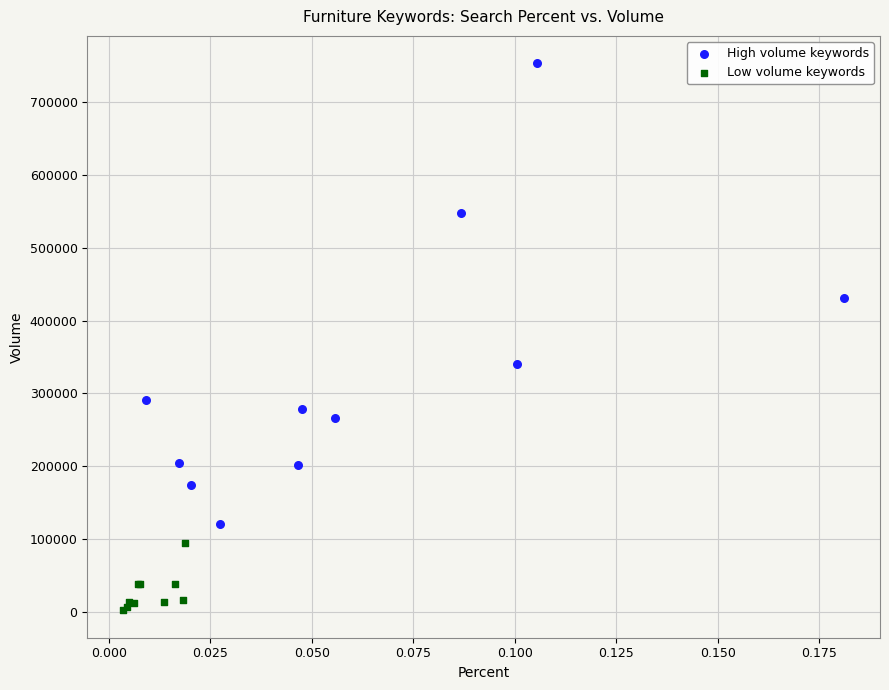

What are all the series names shown in the legend?

High volume keywords, Low volume keywords